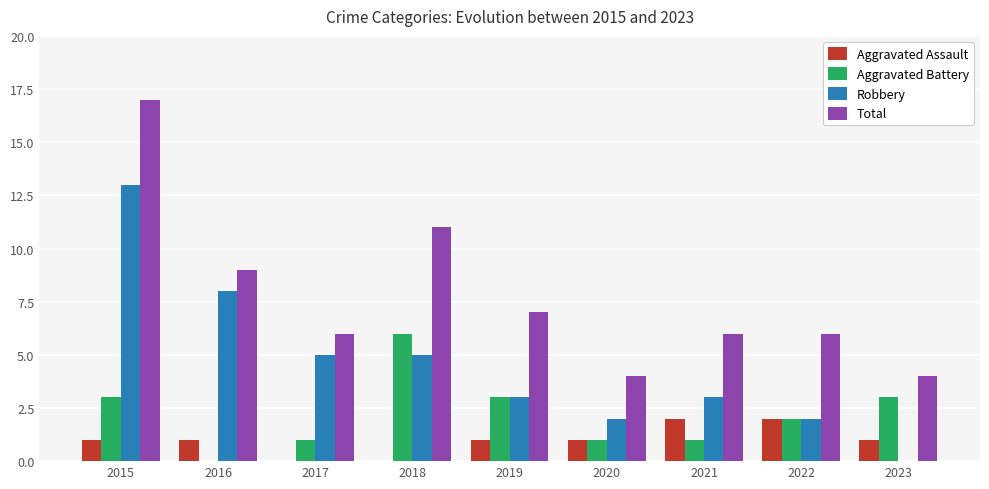

What is the sum of all Aggravated Assault values?

9